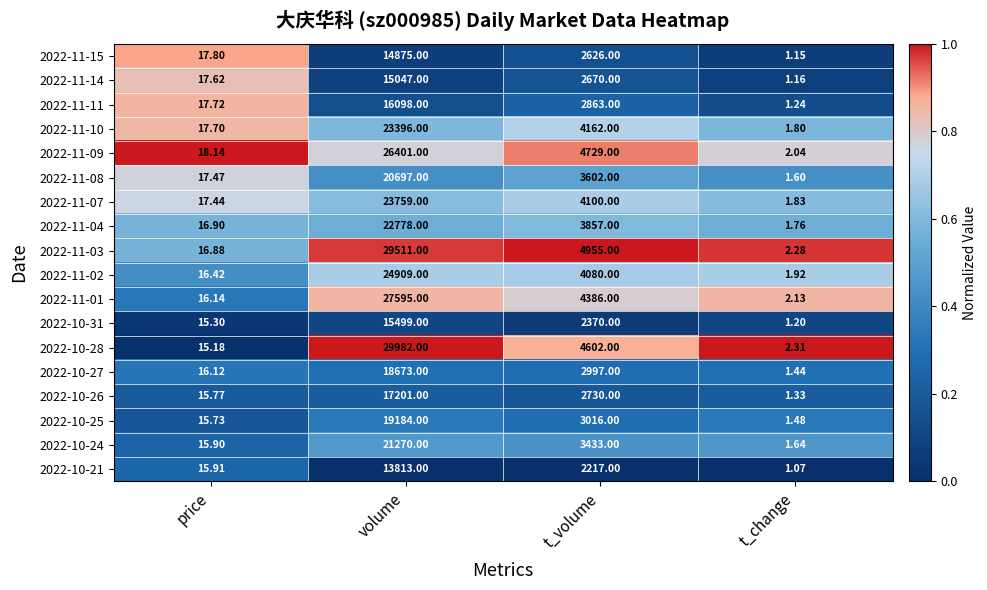

What is the total value across all series at t_change?

29.4